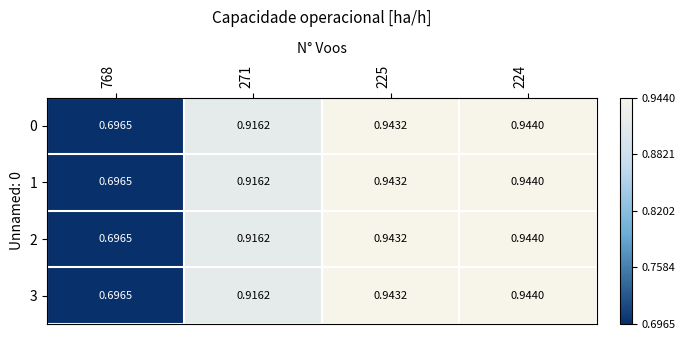

Is the value of 1 at 225 greater than the value of 0 at 224?

No